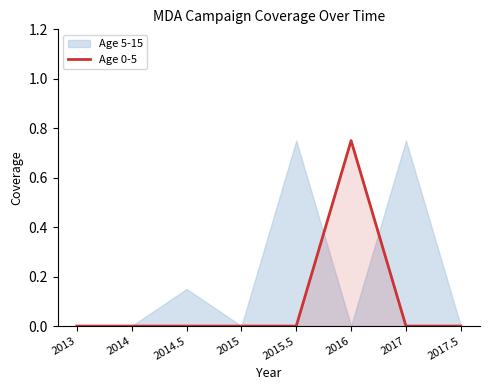

What is the average value?

0.1